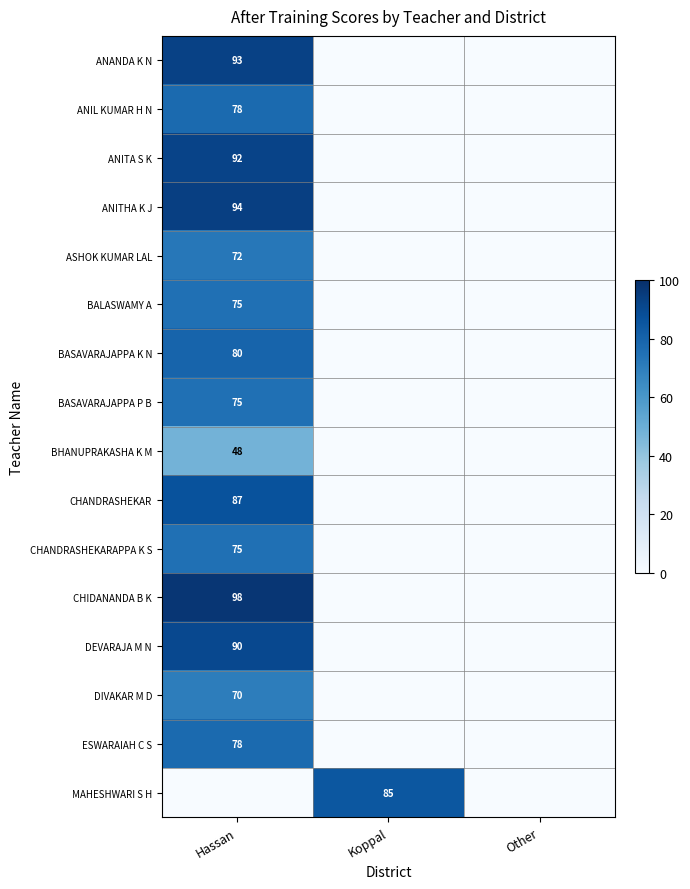

What is the difference between the maximum and minimum values in the BASAVARAJAPPA P B series?

75.0